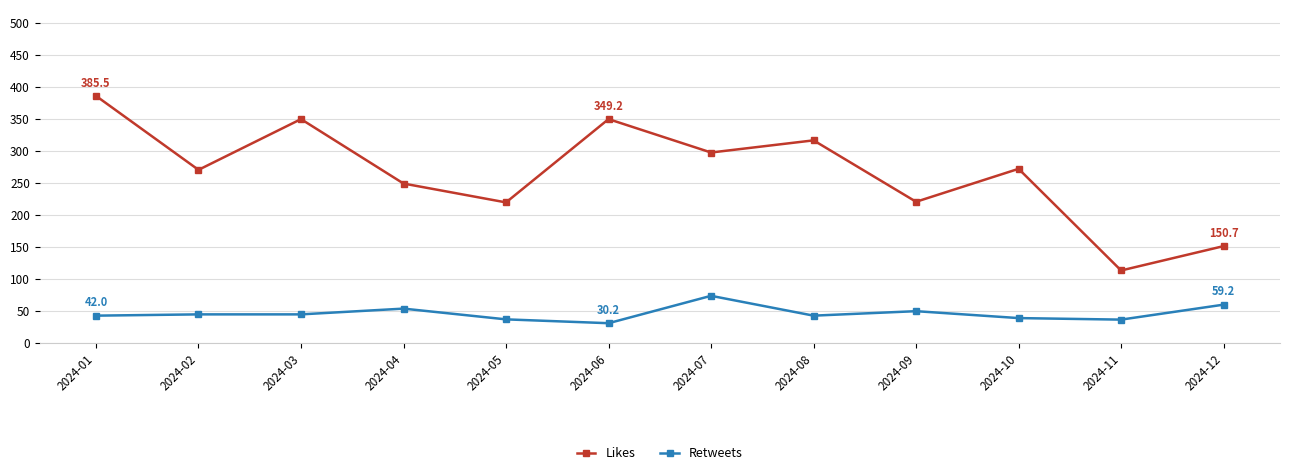

What is the lowest value of the Likes series?

112.6